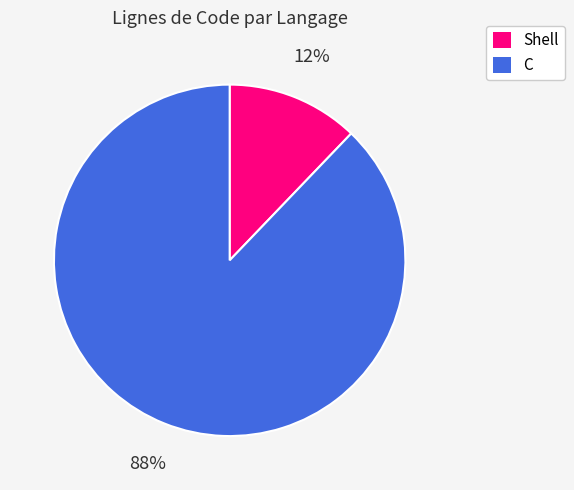

To the nearest percent, what portion does C represent?

88%